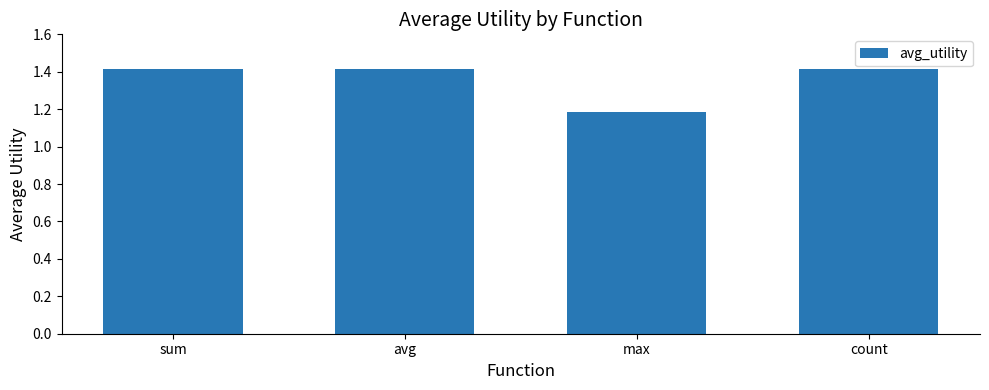

What is the value of the 2nd bar from the left?

1.4